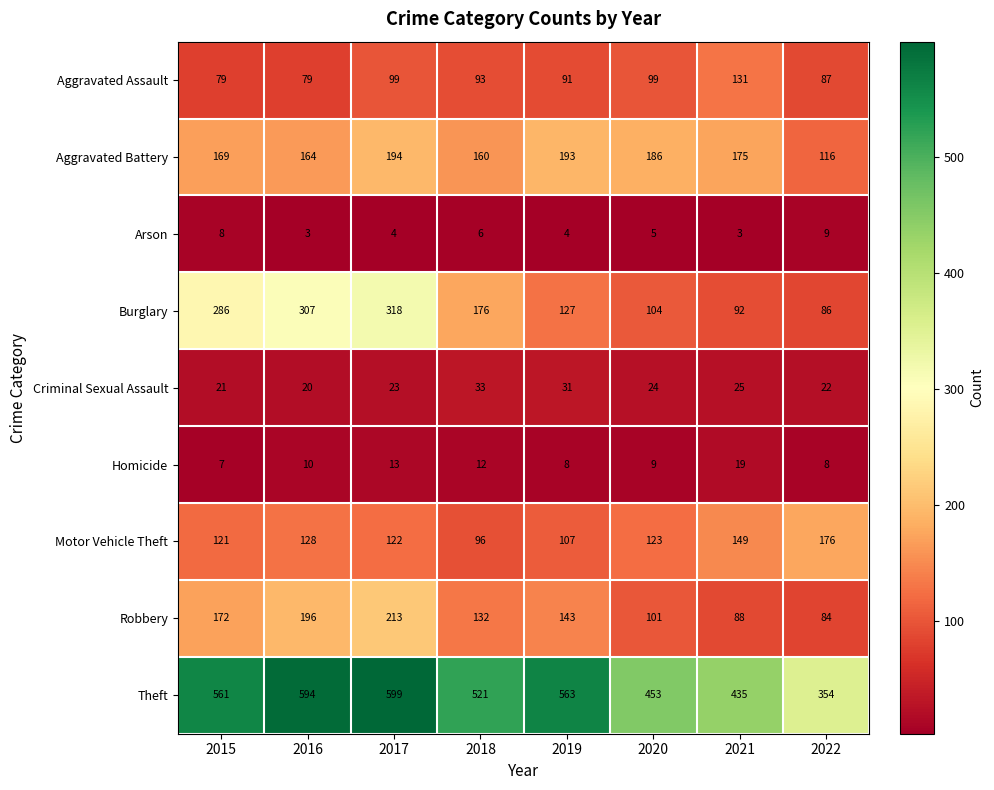

Rank the series at 2021 from highest to lowest value.

Theft, Aggravated Battery, Motor Vehicle Theft, Aggravated Assault, Burglary, Robbery, Criminal Sexual Assault, Homicide, Arson